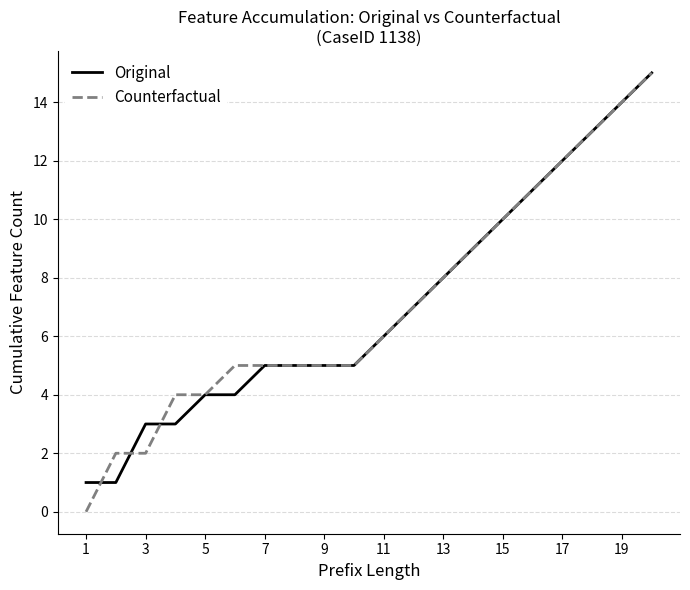

Which series has the widest spread of values?

Counterfactual